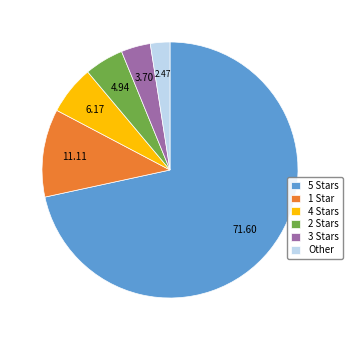

Count the number of slices in the pie.

6